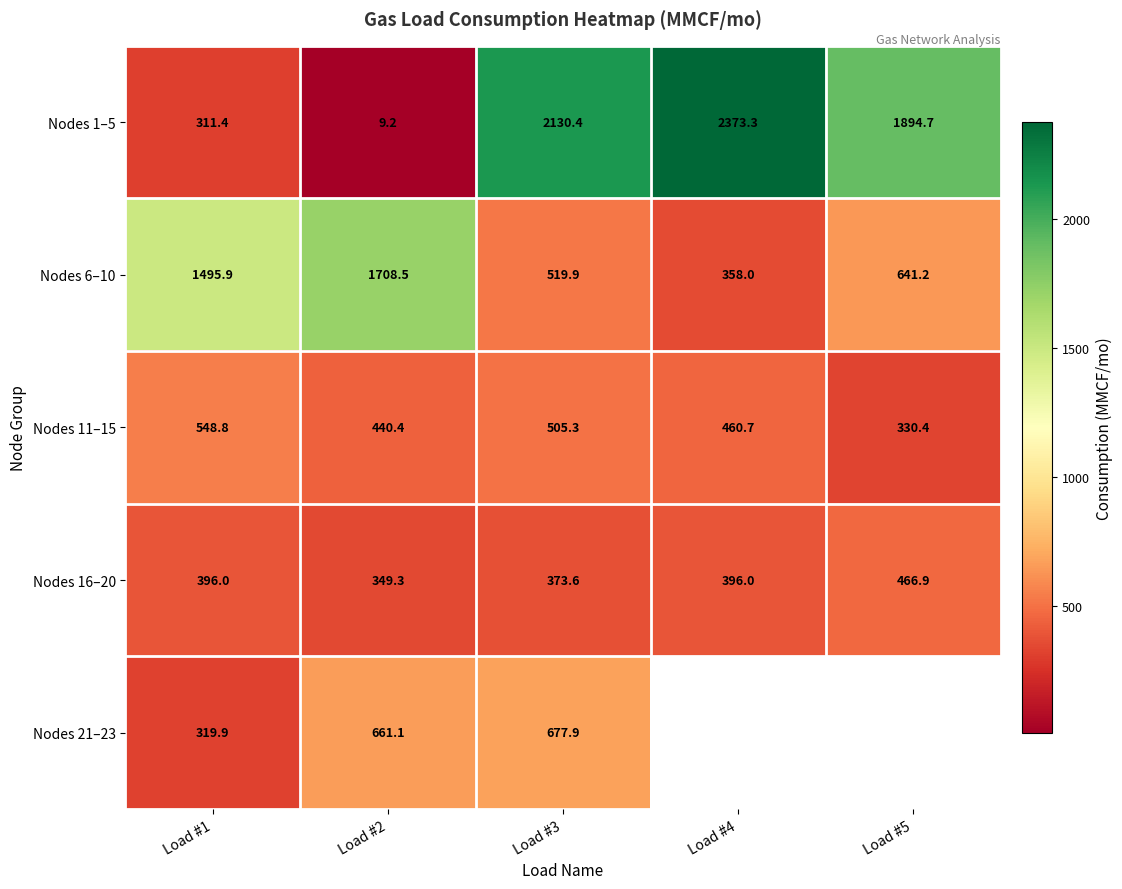

At which label does Nodes 6–10 first exceed 641?

Load #1